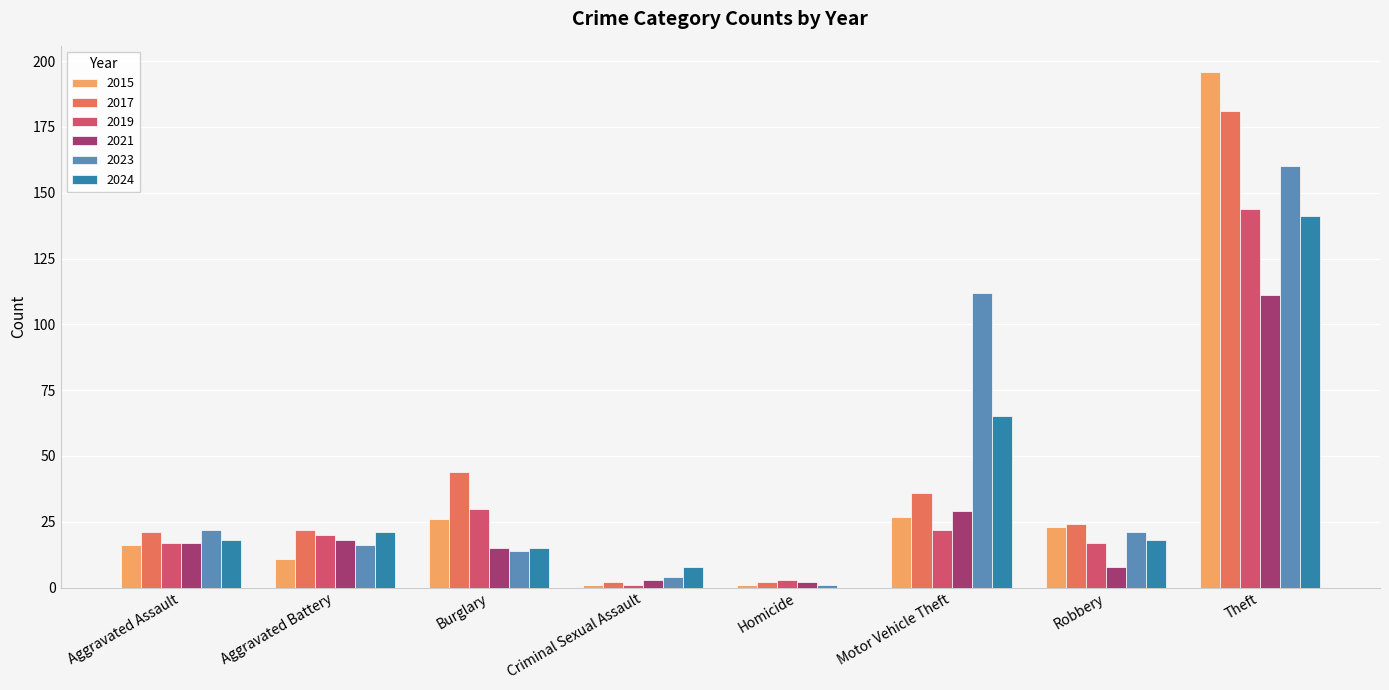

How many groups of bars are there?

8